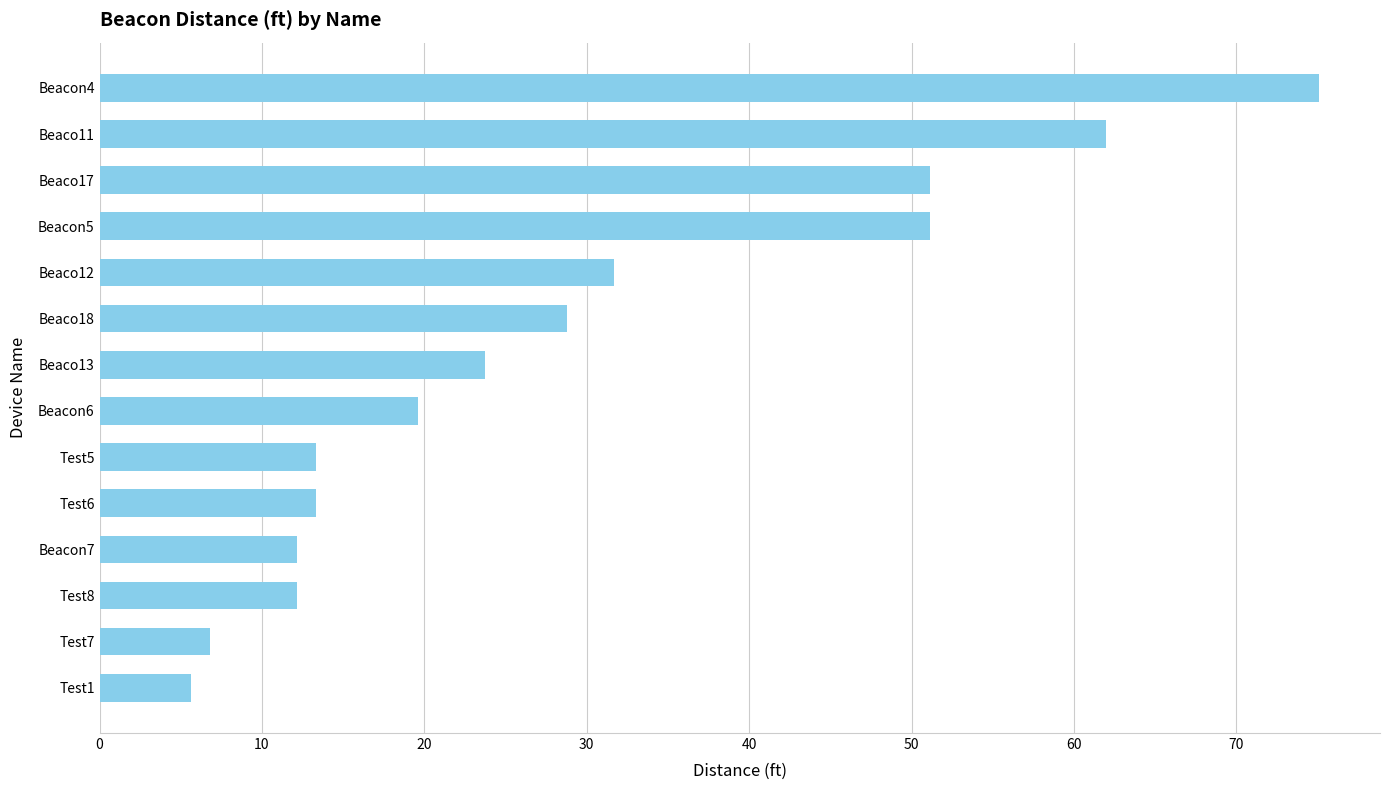

At which label is the value closest to 40?

Beaco12